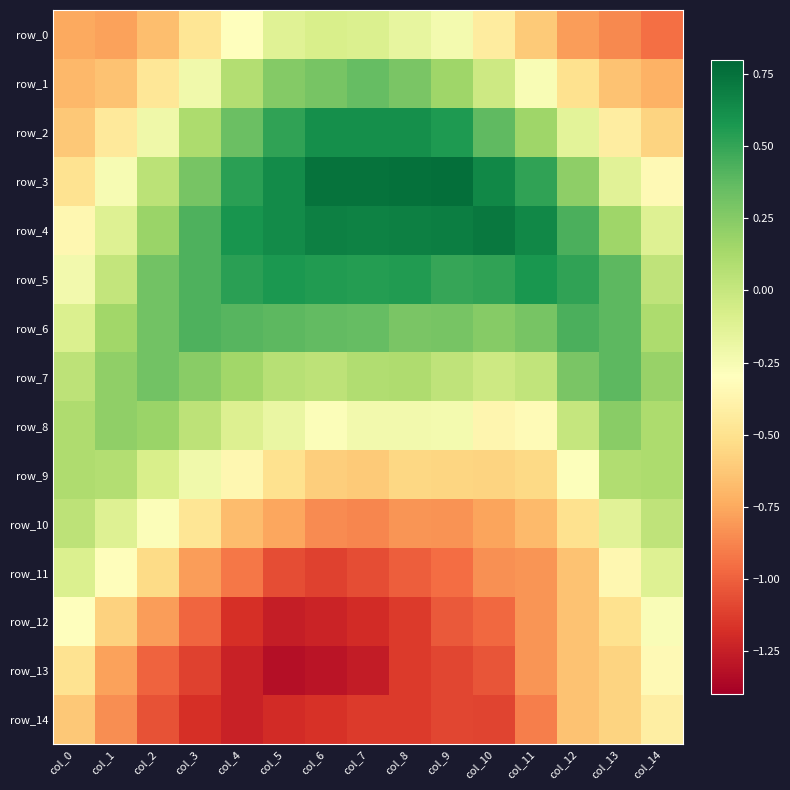

List the labels in order of row_8 value, smallest first.

col_10, col_11, col_6, col_9, col_8, col_7, col_5, col_4, col_12, col_3, col_0, col_14, col_2, col_1, col_13